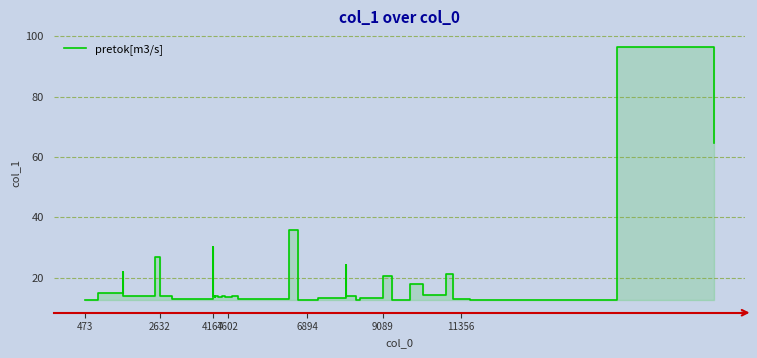

What is the maximum value shown in the chart?

96.6